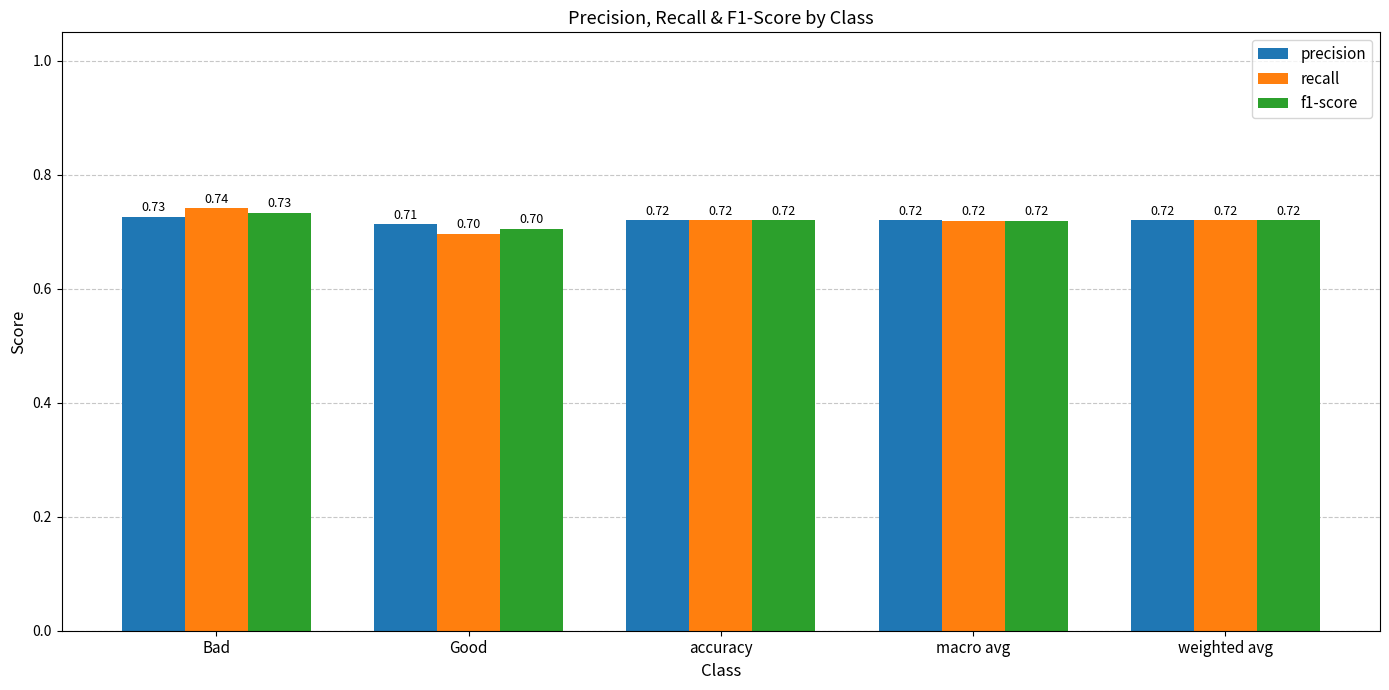

Which category has the lowest value in the precision series?

Good